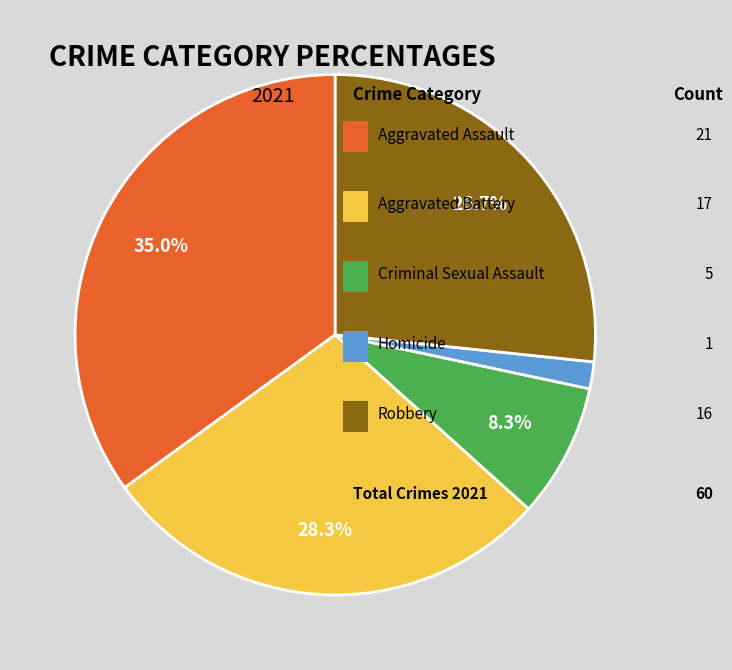

Is there a majority slice in this chart?

No